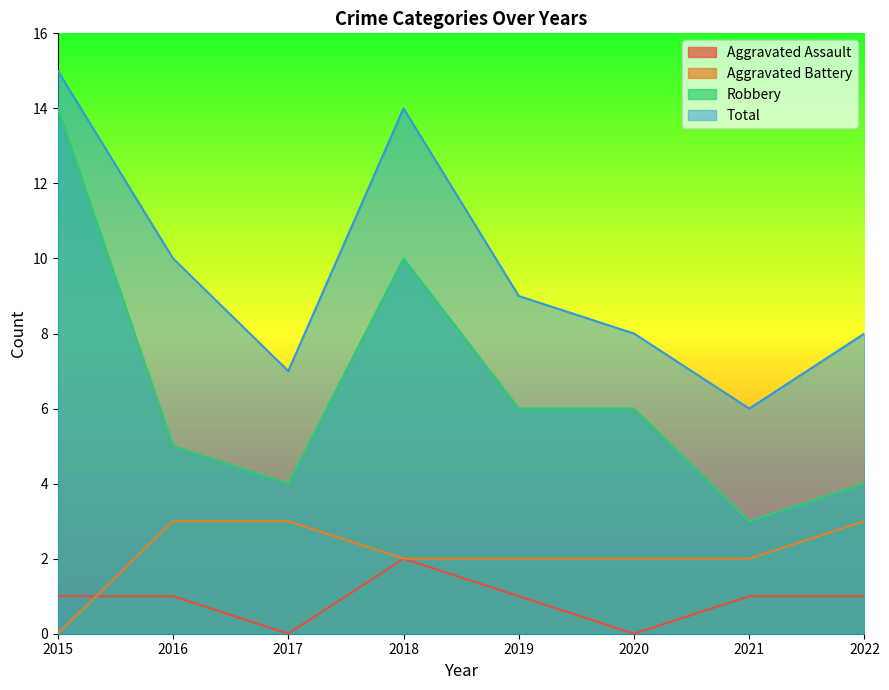

Reading left to right, extract all data points from this chart.

Aggravated Assault: 2015=1	2016=1	2017=0	2018=2	2019=1	2020=0	2021=1	2022=1
Aggravated Battery: 2015=0	2016=3	2017=3	2018=2	2019=2	2020=2	2021=2	2022=3
Robbery: 2015=14	2016=5	2017=4	2018=10	2019=6	2020=6	2021=3	2022=4
Total: 2015=15	2016=10	2017=7	2018=14	2019=9	2020=8	2021=6	2022=8